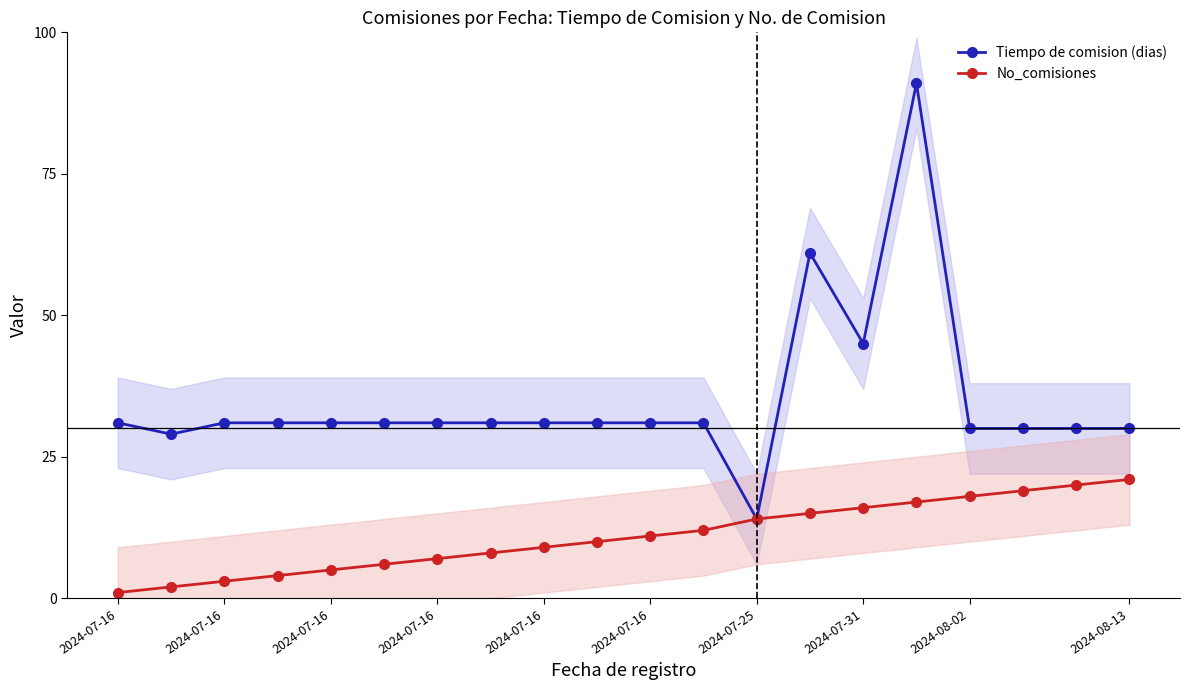

Reading left to right, list all the values displayed in this chart.

Tiempo de comision (dias): 31	29	31	31	31	31	31	31	31	31	31	31	14	61	45	91	30	30	30	30
No_comisiones: 1	2	3	4	5	6	7	8	9	10	11	12	14	15	16	17	18	19	20	21